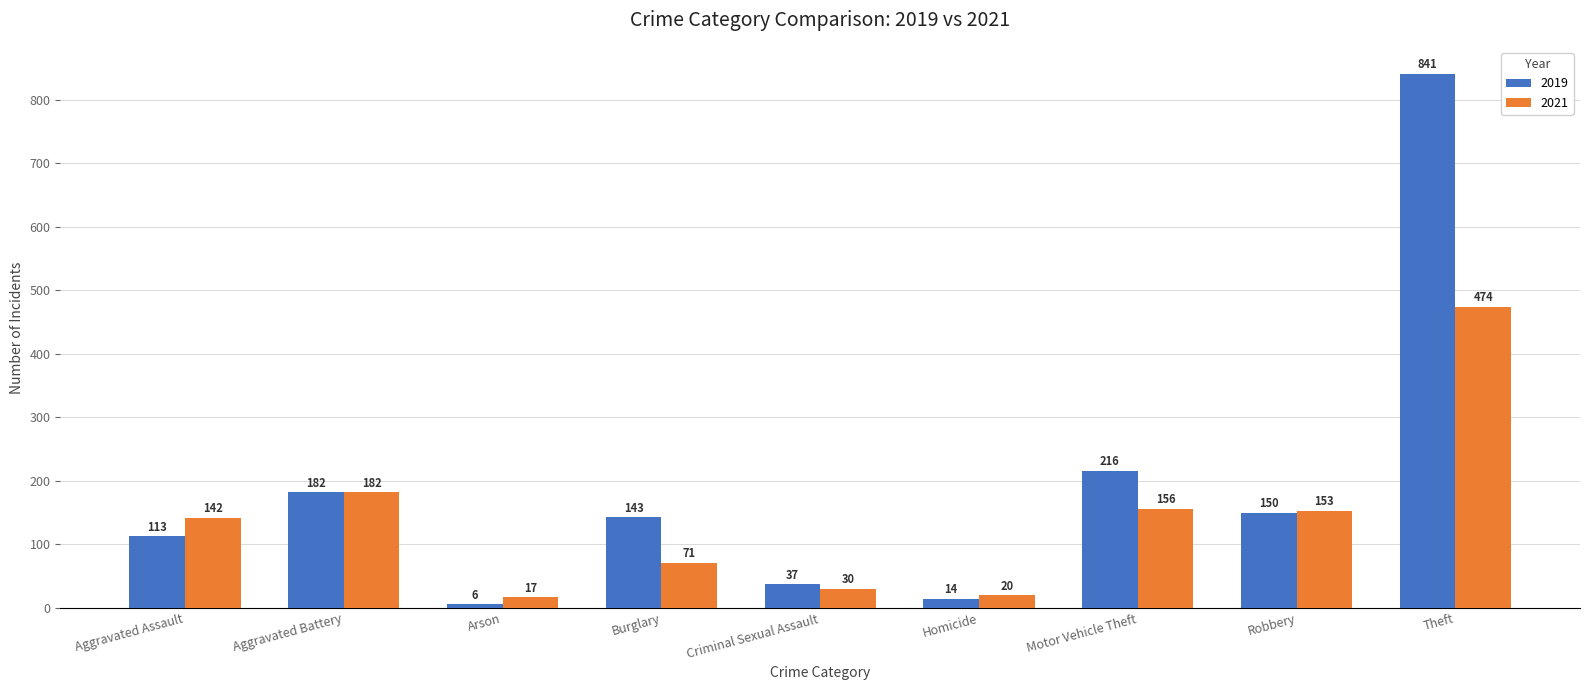

What are all the series names shown in the legend?

2019, 2021